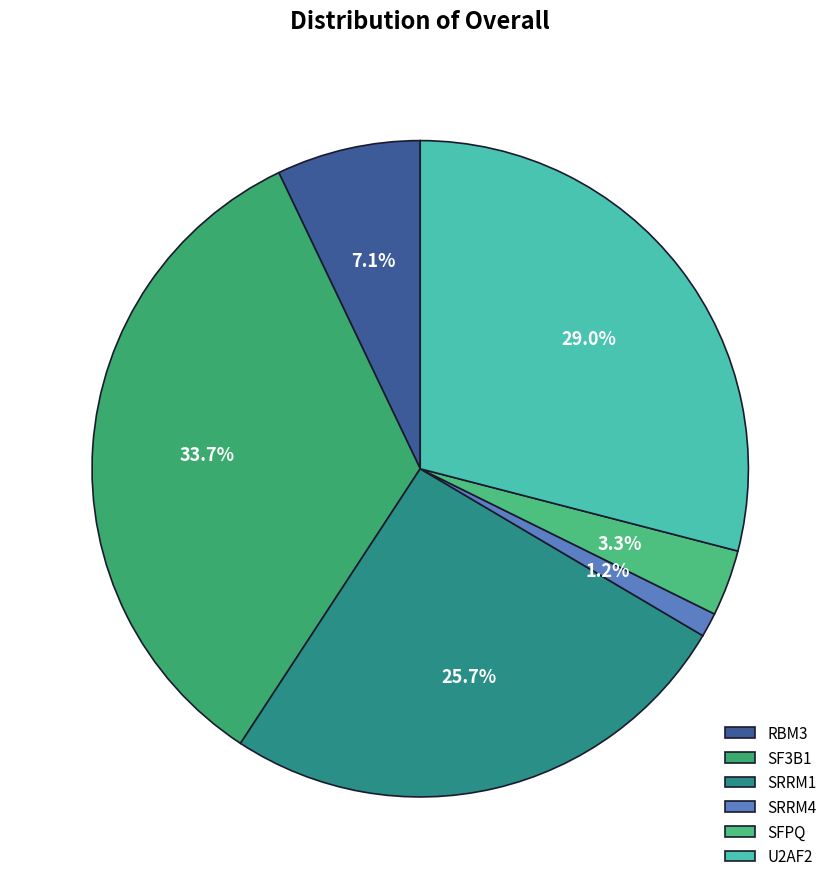

What is the smallest slice in the pie chart?

SRRM4